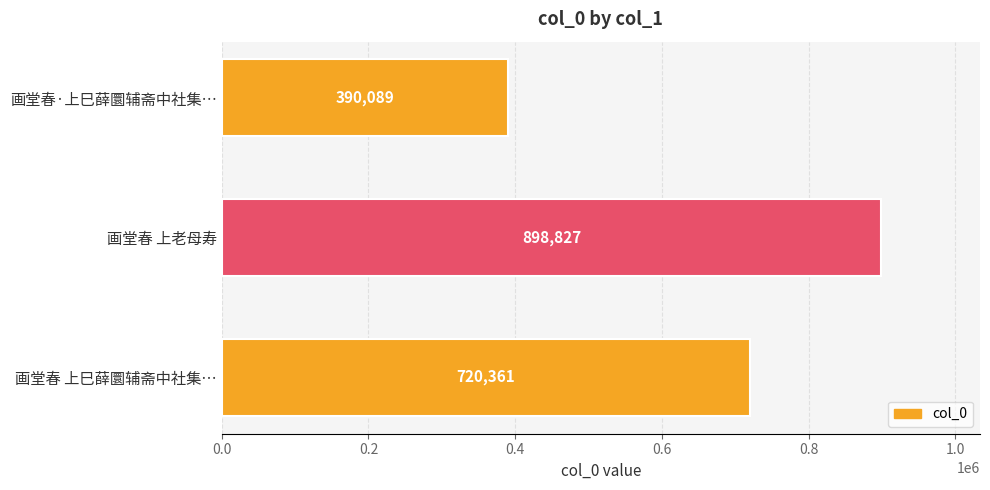

Rank the categories by value from lowest to highest.

画堂春·上巳薛圜辅斋中社集…, 画堂春 上巳薛圜辅斋中社集…, 画堂春 上老母寿